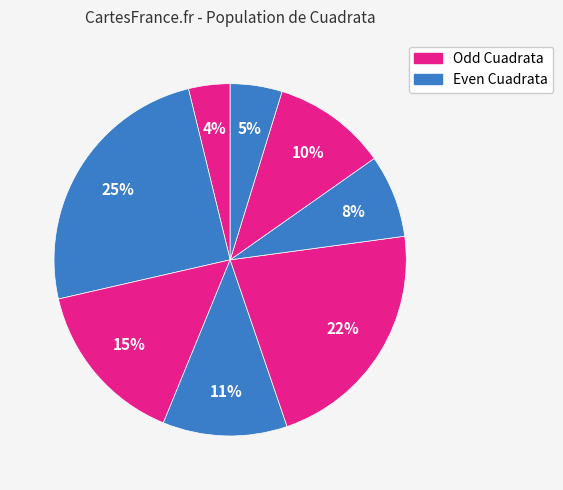

Is there any slice that represents more than half of the pie?

No